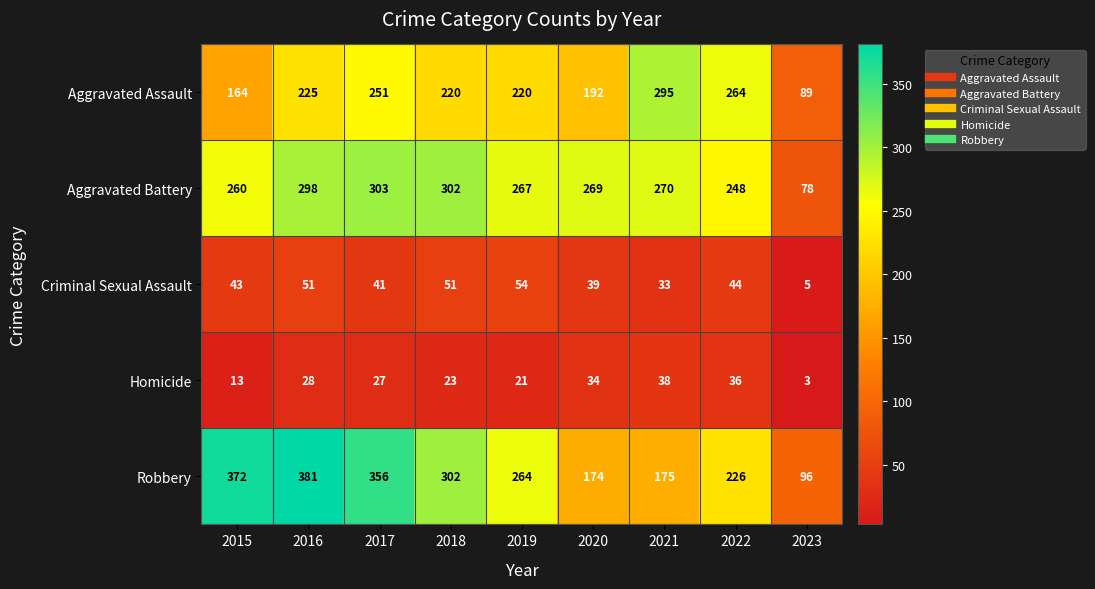

Count the number of data series in this chart.

5